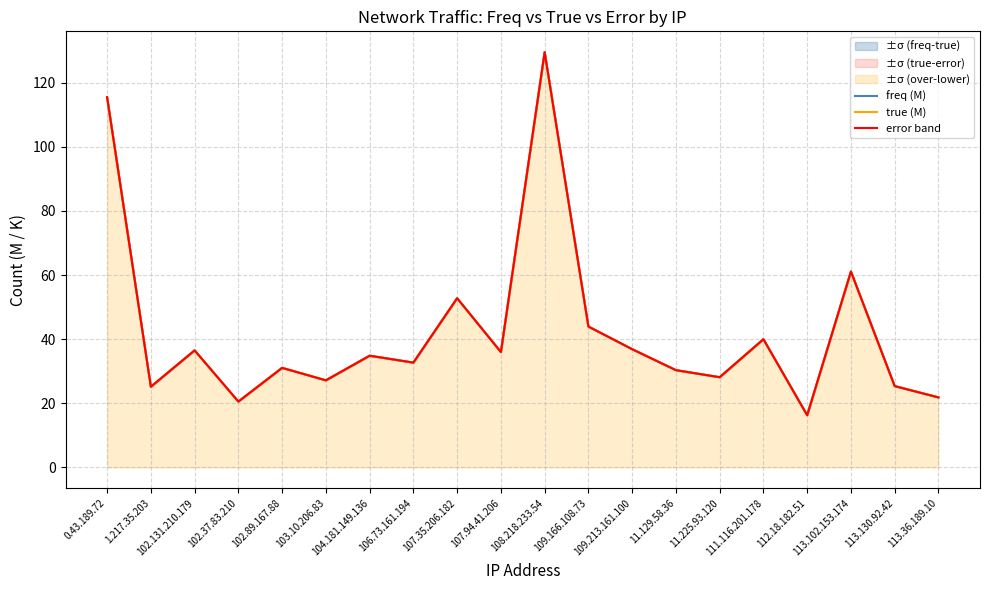

Reading left to right, what are all the values shown in this chart?

freq (M): 0.43.189.72=115.5	1.217.35.203=25.2	102.131.210.179=36.5	102.37.83.210=20.6	102.89.167.88=31.1	103.10.206.83=27.2	104.181.149.136=34.8	106.73.161.194=32.7	107.35.206.182=52.8	107.94.41.206=36.1	108.218.233.54=129.5	109.166.108.73=44.0	109.213.161.100=36.9	11.129.58.36=30.4	11.225.93.120=28.1	111.116.201.178=40.0	112.18.182.51=16.3	113.102.153.174=61.1	113.130.92.42=25.4	113.36.189.10=21.9
true (M): 0.43.189.72=115.5	1.217.35.203=25.2	102.131.210.179=36.5	102.37.83.210=20.6	102.89.167.88=31.1	103.10.206.83=27.2	104.181.149.136=34.8	106.73.161.194=32.7	107.35.206.182=52.8	107.94.41.206=36.0	108.218.233.54=129.5	109.166.108.73=43.9	109.213.161.100=36.9	11.129.58.36=30.3	11.225.93.120=28.1	111.116.201.178=40.0	112.18.182.51=16.3	113.102.153.174=61.1	113.130.92.42=25.4	113.36.189.10=21.8
error band: 0.43.189.72=115.4	1.217.35.203=25.2	102.131.210.179=36.5	102.37.83.210=20.5	102.89.167.88=31.1	103.10.206.83=27.2	104.181.149.136=34.8	106.73.161.194=32.7	107.35.206.182=52.8	107.94.41.206=36.0	108.218.233.54=129.5	109.166.108.73=43.9	109.213.161.100=36.9	11.129.58.36=30.3	11.225.93.120=28.1	111.116.201.178=40.0	112.18.182.51=16.3	113.102.153.174=61.1	113.130.92.42=25.4	113.36.189.10=21.8